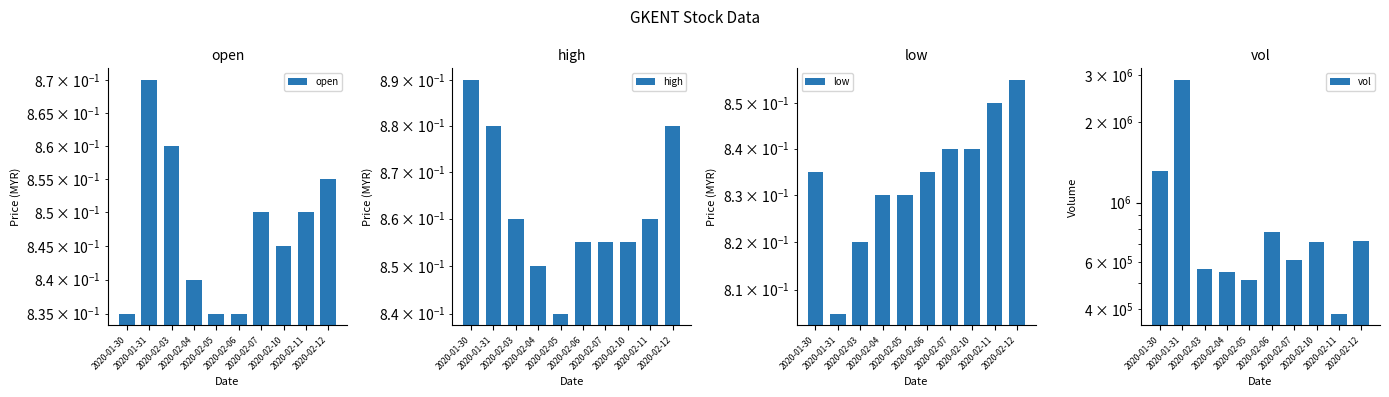

Reading left to right, extract all data points from this chart.

open: 2020-01-30=0.8	2020-01-31=0.9	2020-02-03=0.9	2020-02-04=0.8	2020-02-05=0.8	2020-02-06=0.8	2020-02-07=0.8	2020-02-10=0.8	2020-02-11=0.8	2020-02-12=0.9
high: 2020-01-30=0.9	2020-01-31=0.9	2020-02-03=0.9	2020-02-04=0.8	2020-02-05=0.8	2020-02-06=0.9	2020-02-07=0.9	2020-02-10=0.9	2020-02-11=0.9	2020-02-12=0.9
low: 2020-01-30=0.8	2020-01-31=0.8	2020-02-03=0.8	2020-02-04=0.8	2020-02-05=0.8	2020-02-06=0.8	2020-02-07=0.8	2020-02-10=0.8	2020-02-11=0.8	2020-02-12=0.9
vol: 2020-01-30=1319500.0	2020-01-31=2876100.0	2020-02-03=564100.0	2020-02-04=552100.0	2020-02-05=515800.0	2020-02-06=778500.0	2020-02-07=610200.0	2020-02-10=714900.0	2020-02-11=384500.0	2020-02-12=718500.0